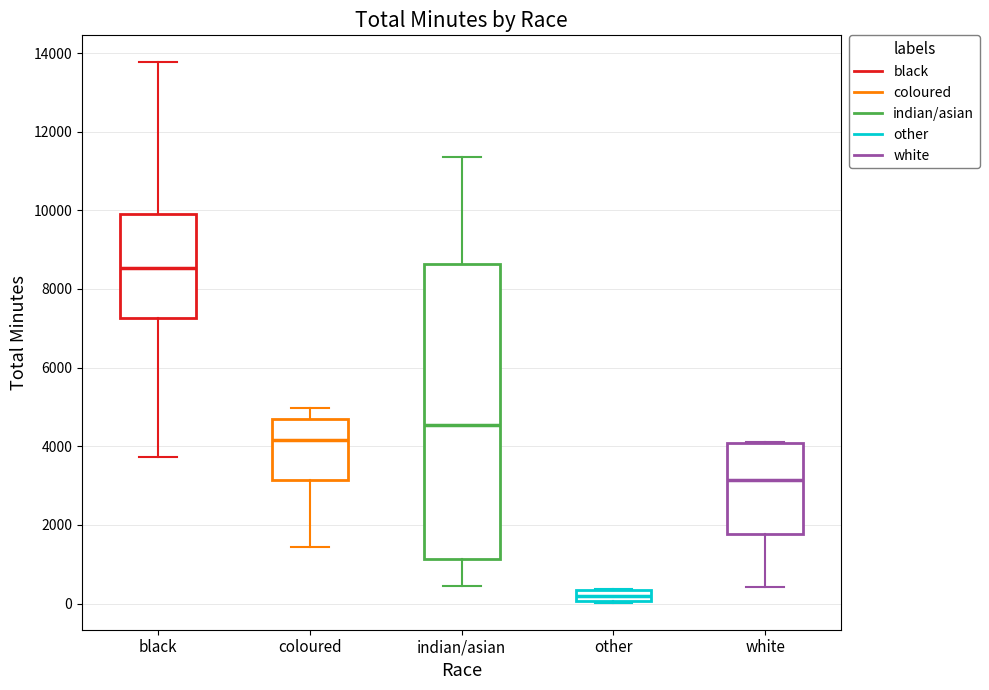

Which box's median line is the highest?

black